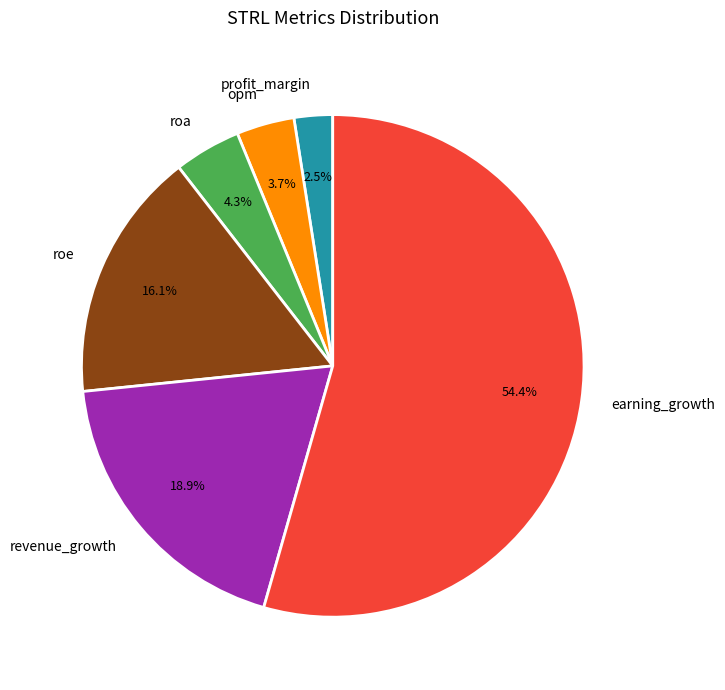

What portion of the pie excludes roa?

95.7%